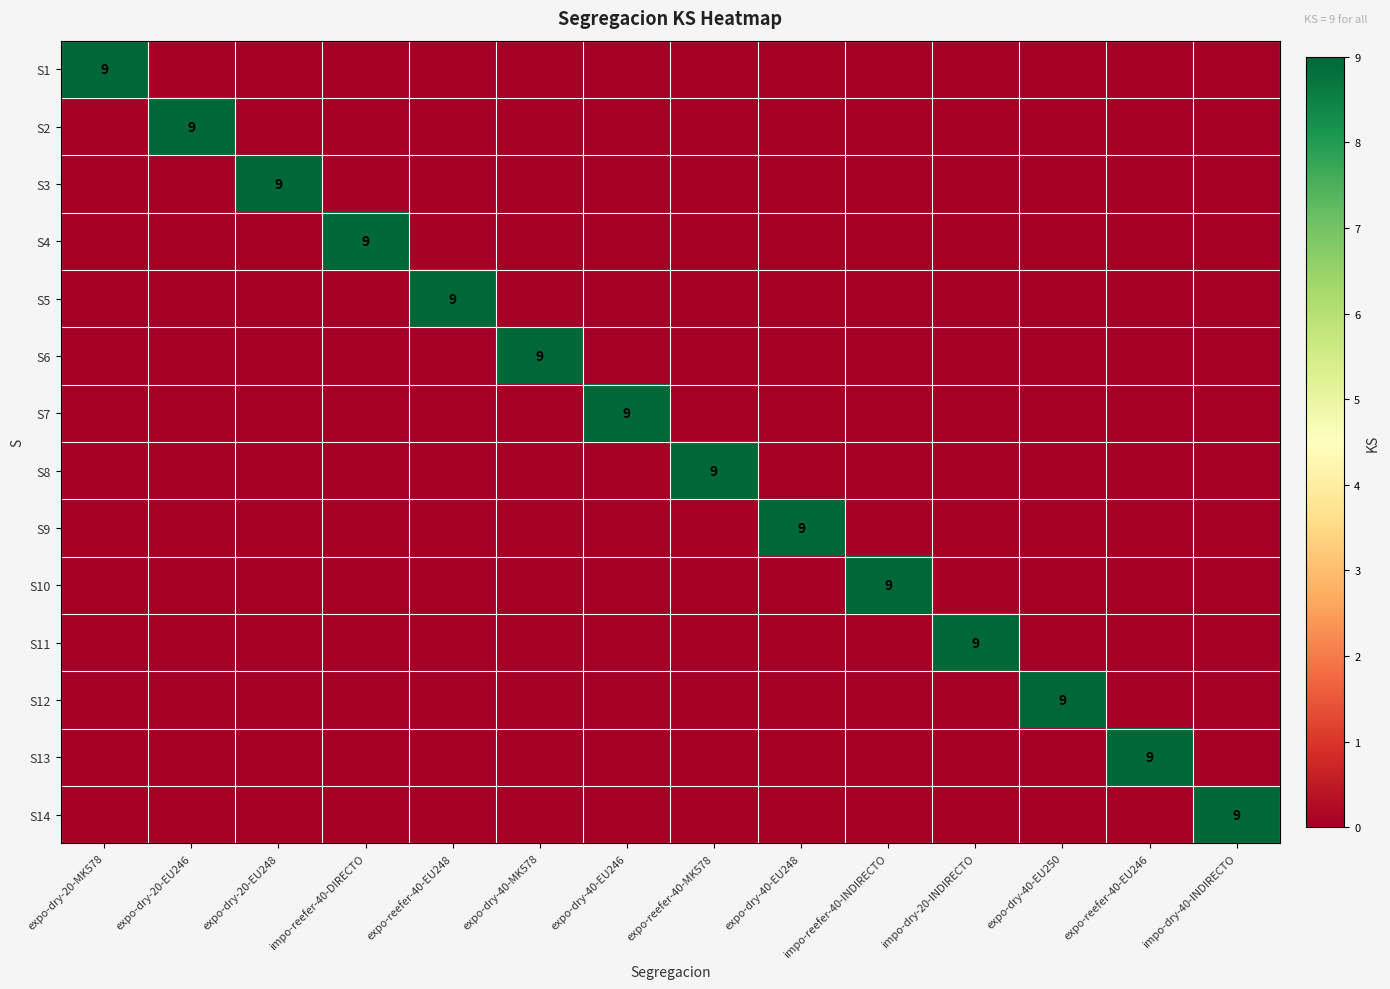

List the labels in order of S1 value, largest first.

expo-dry-20-MK578, expo-dry-20-EU246, expo-dry-20-EU248, impo-reefer-40-DIRECTO, expo-reefer-40-EU248, expo-dry-40-MK578, expo-dry-40-EU246, expo-reefer-40-MK578, expo-dry-40-EU248, impo-reefer-40-INDIRECTO, impo-dry-20-INDIRECTO, expo-dry-40-EU250, expo-reefer-40-EU246, impo-dry-40-INDIRECTO